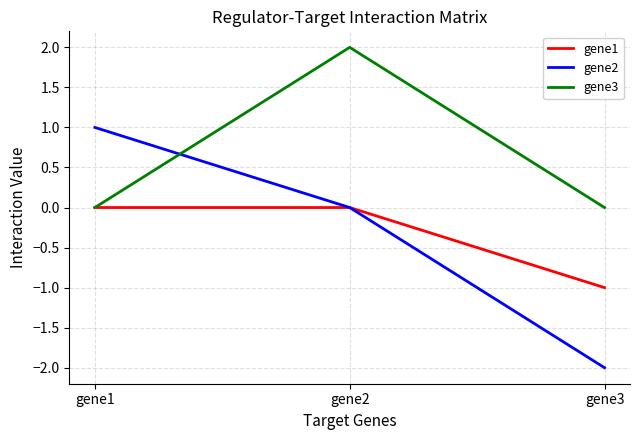

True or false: gene3 has a value of -1 at gene3.

False